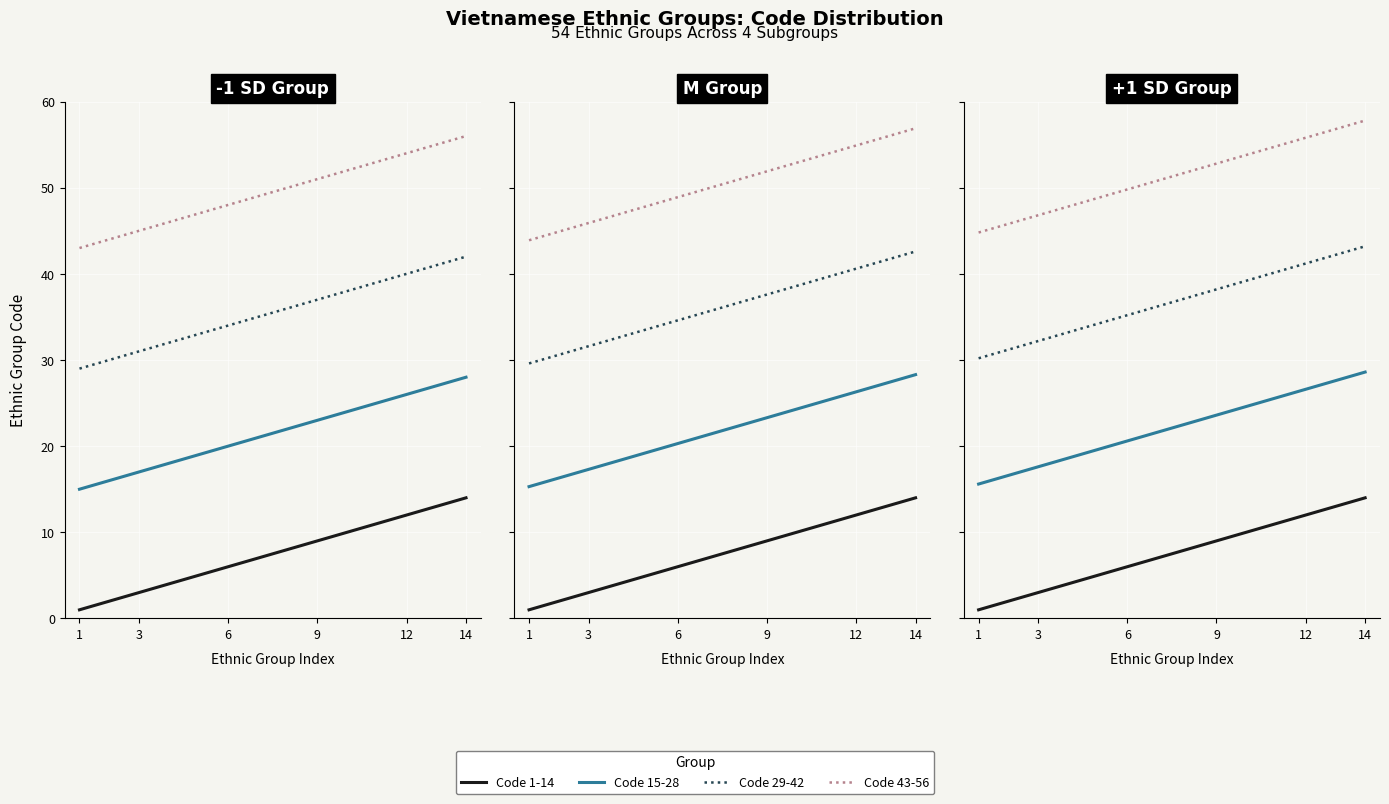

Which series has the largest range (max minus min)?

Code 29-42